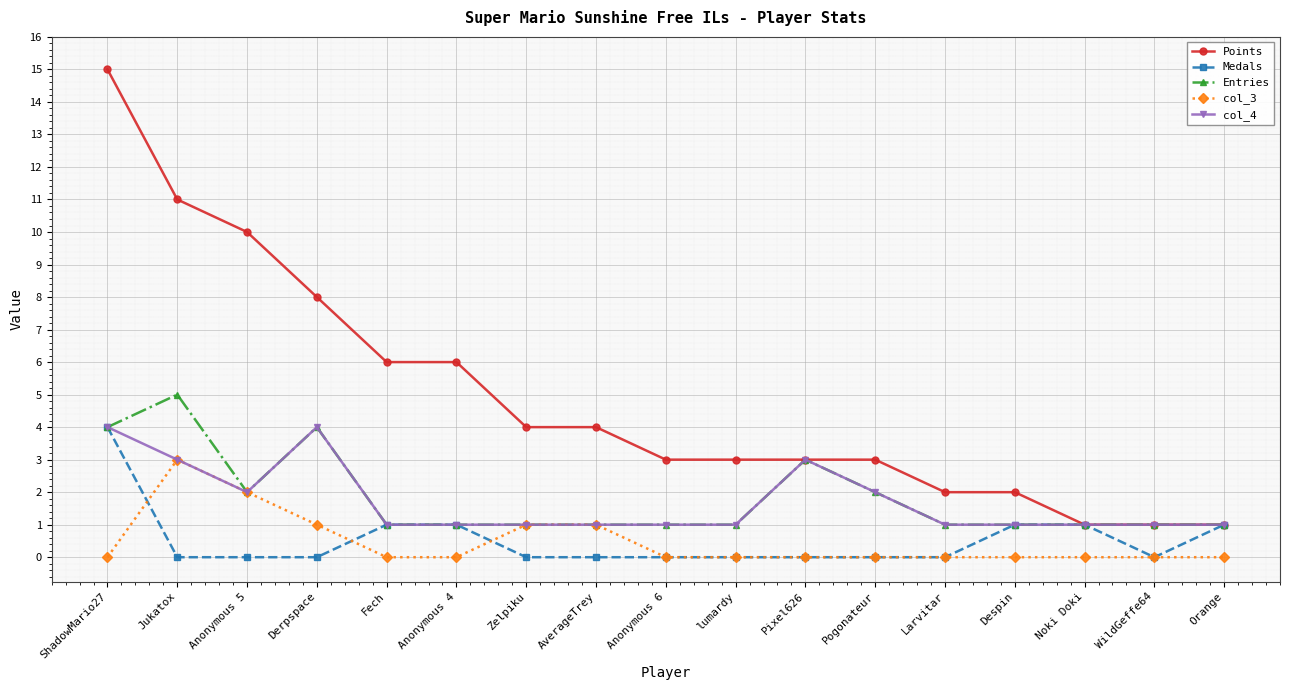

Reading right to left, what are all the values shown in this chart?

Points: 1	1	1	2	2	3	3	3	3	4	4	6	6	8	10	11	15
Medals: 1	0	1	1	0	0	0	0	0	0	0	1	1	0	0	0	4
Entries: 1	1	1	1	1	2	3	1	1	1	1	1	1	4	2	5	4
col_3: 0	0	0	0	0	0	0	0	0	1	1	0	0	1	2	3	0
col_4: 1	1	1	1	1	2	3	1	1	1	1	1	1	4	2	3	4